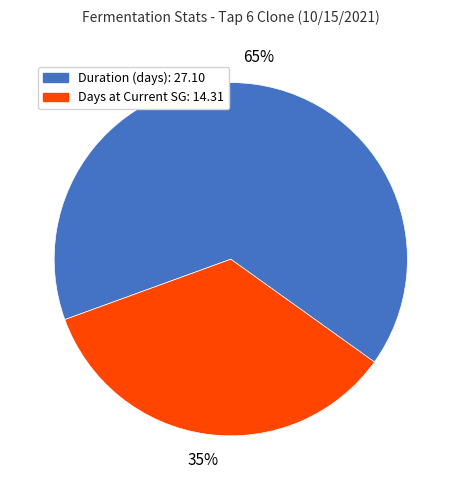

To the nearest percent, what is the average slice percentage?

50%